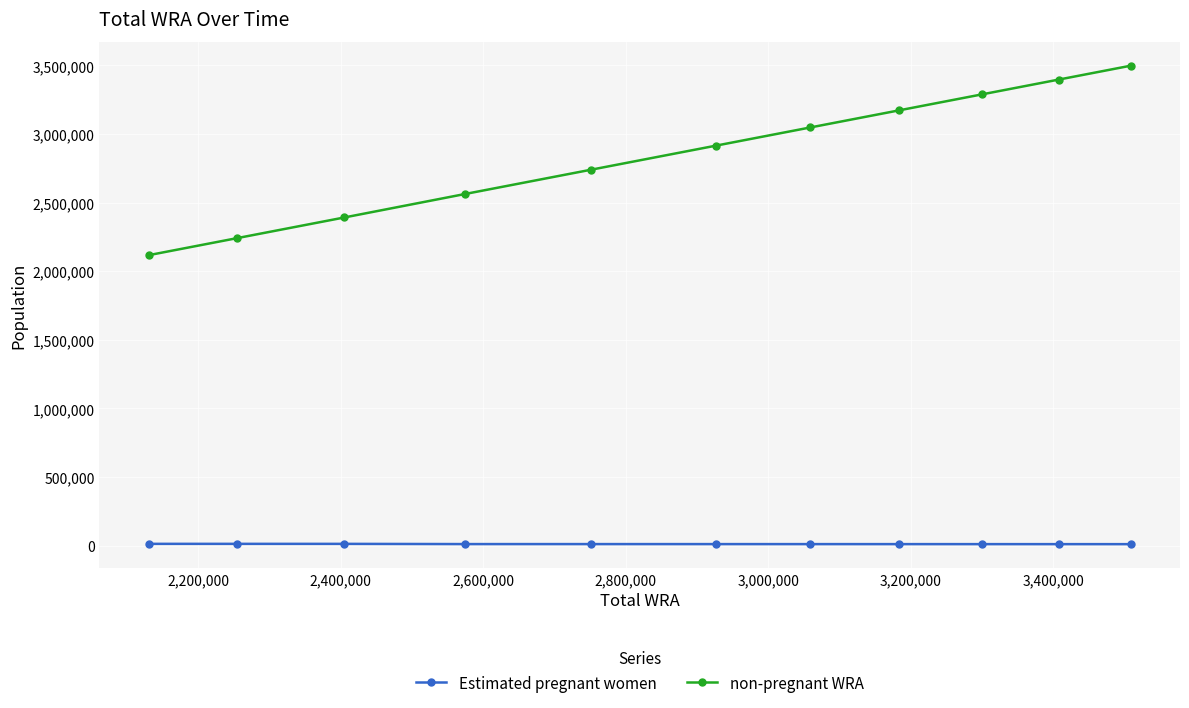

How many lines are shown in the chart?

2